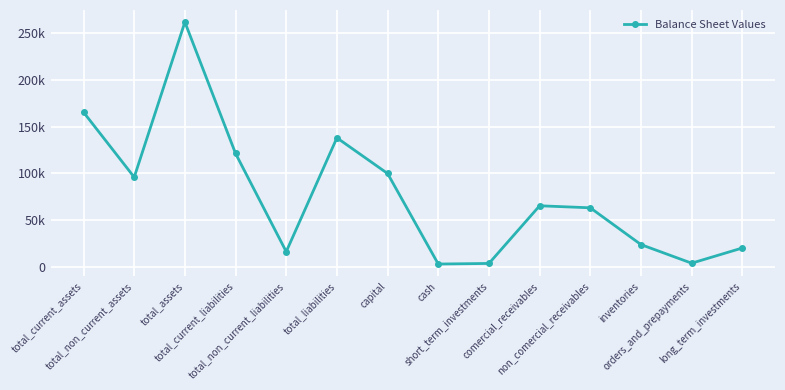

Is this an area chart (filled region under the line)?

No